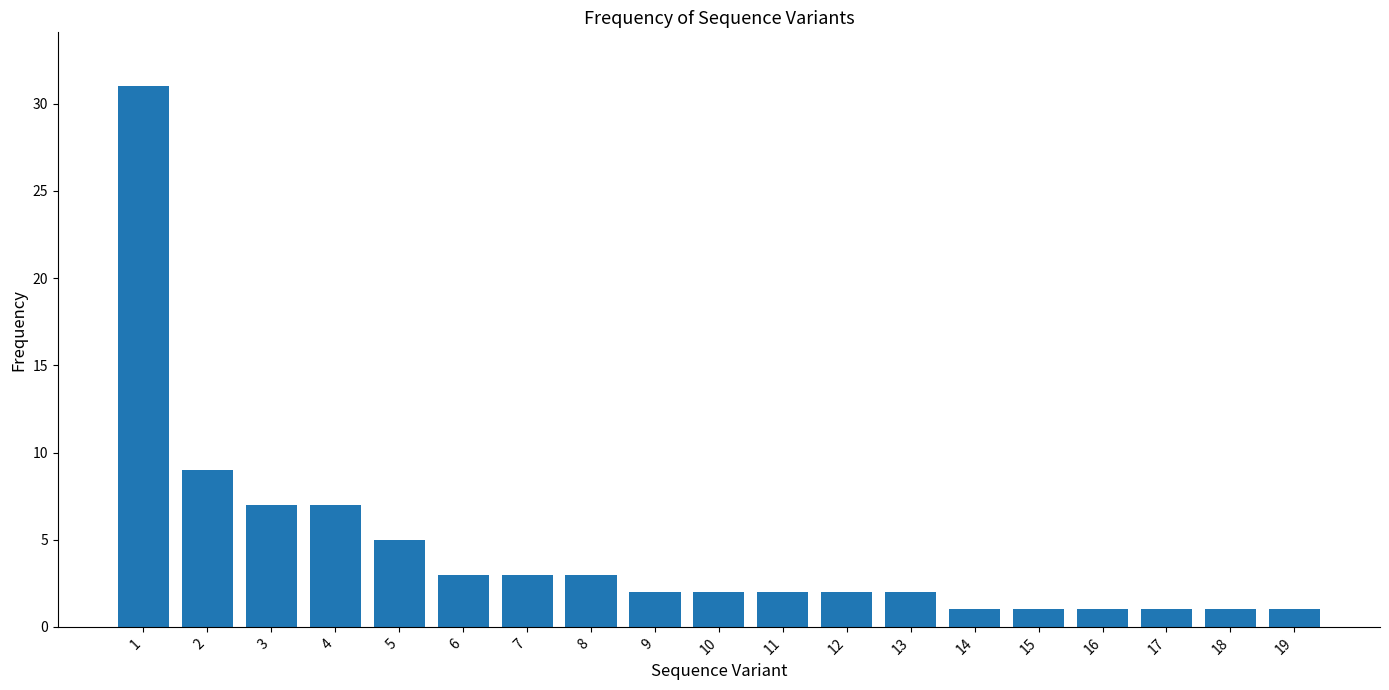

Is it true that the value at 14 is 1?

True